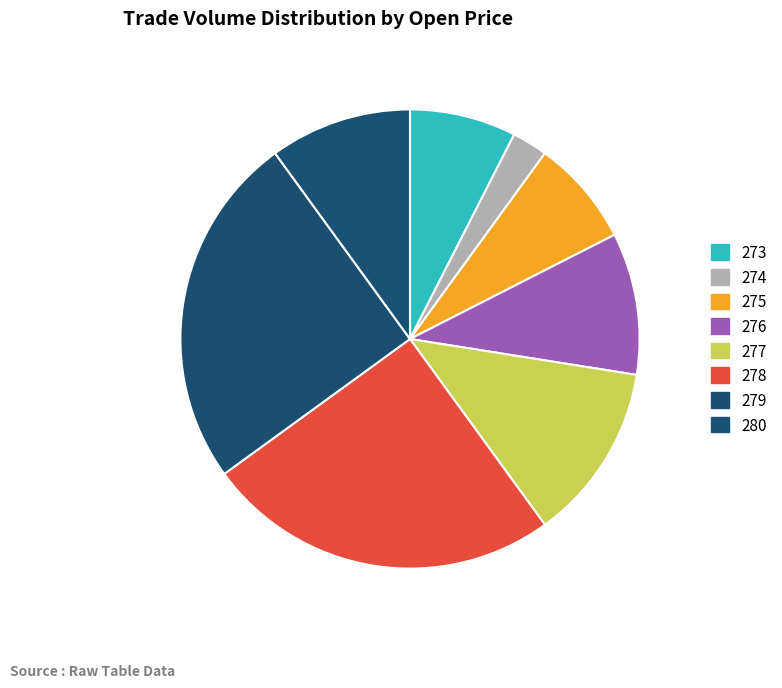

Which category has the biggest portion of the pie?

278